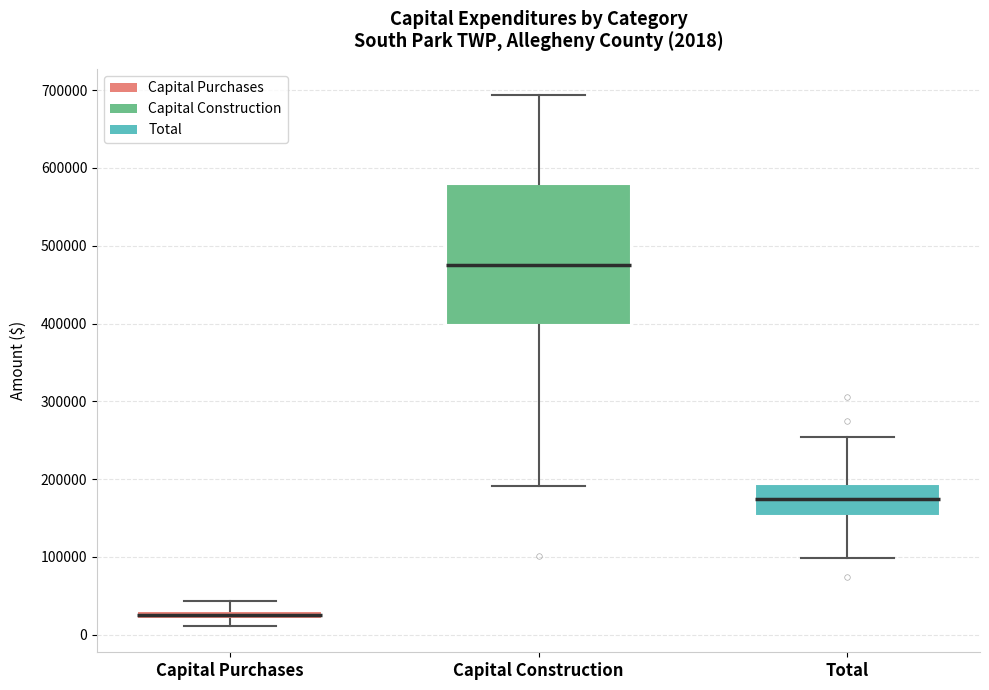

Which box has the highest median line?

Capital Construction